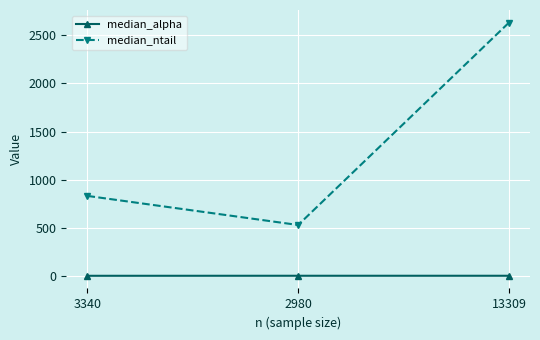

What is the label of the 3rd point from the right?

3340